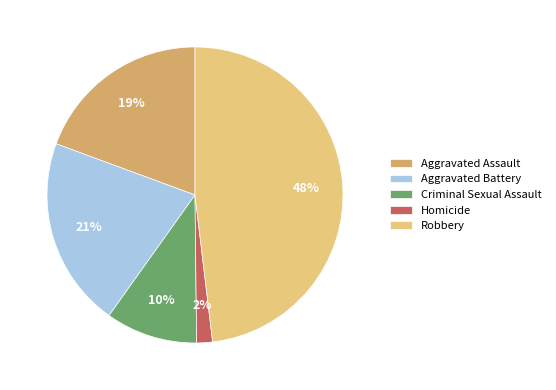

To the nearest percent, what is the combined percentage of Robbery and Aggravated Battery?

69%